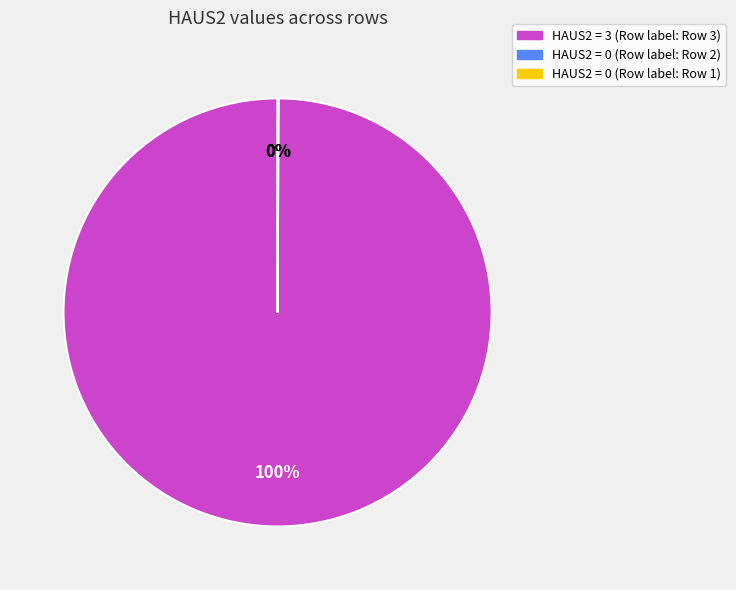

Is there a majority slice in this chart?

Yes